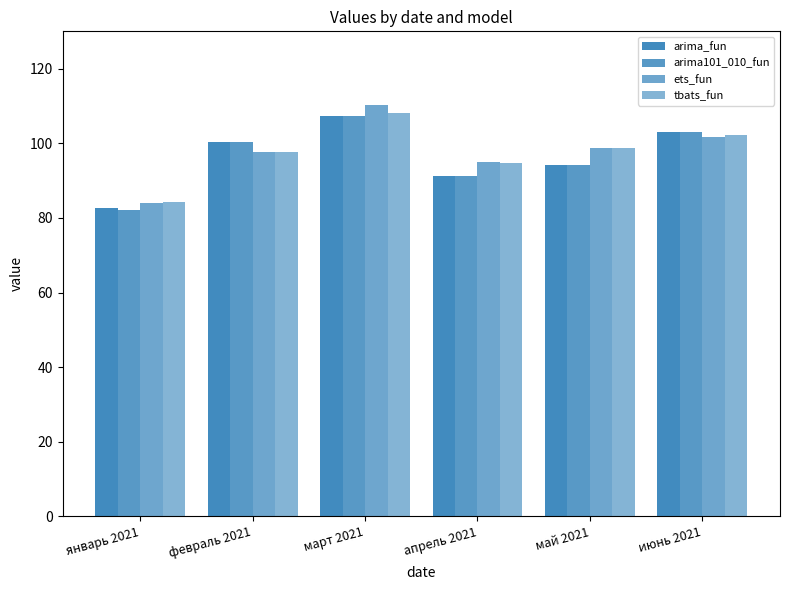

Reading left to right, what are all the values shown in this chart?

arima_fun: 82.6	100.4	107.4	91.1	94.2	103.1
arima101_010_fun: 82.1	100.4	107.4	91.1	94.2	103.1
ets_fun: 83.9	97.7	110.2	94.9	98.8	101.8
tbats_fun: 84.2	97.5	108.2	94.6	98.6	102.2